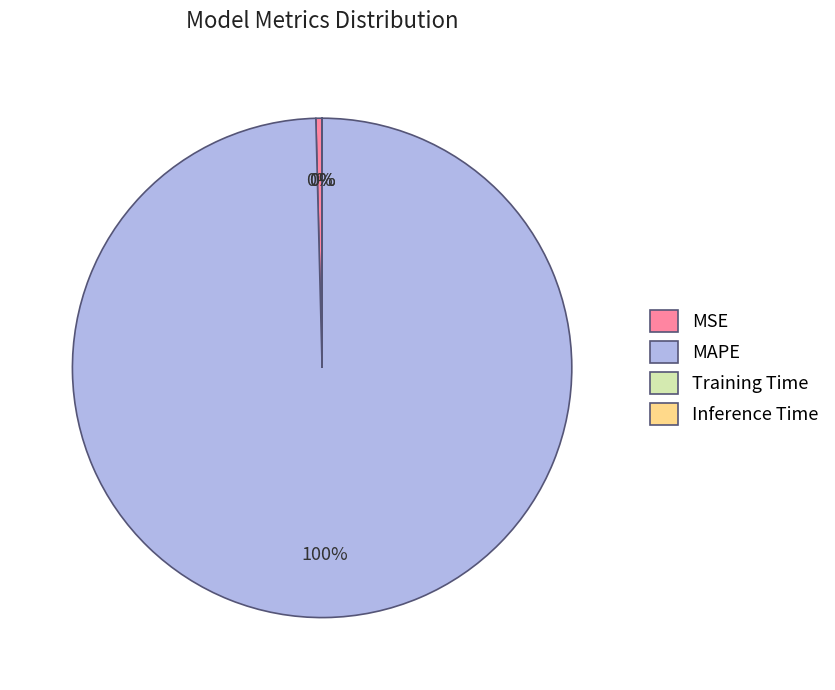

Which category has the biggest portion of the pie?

MAPE